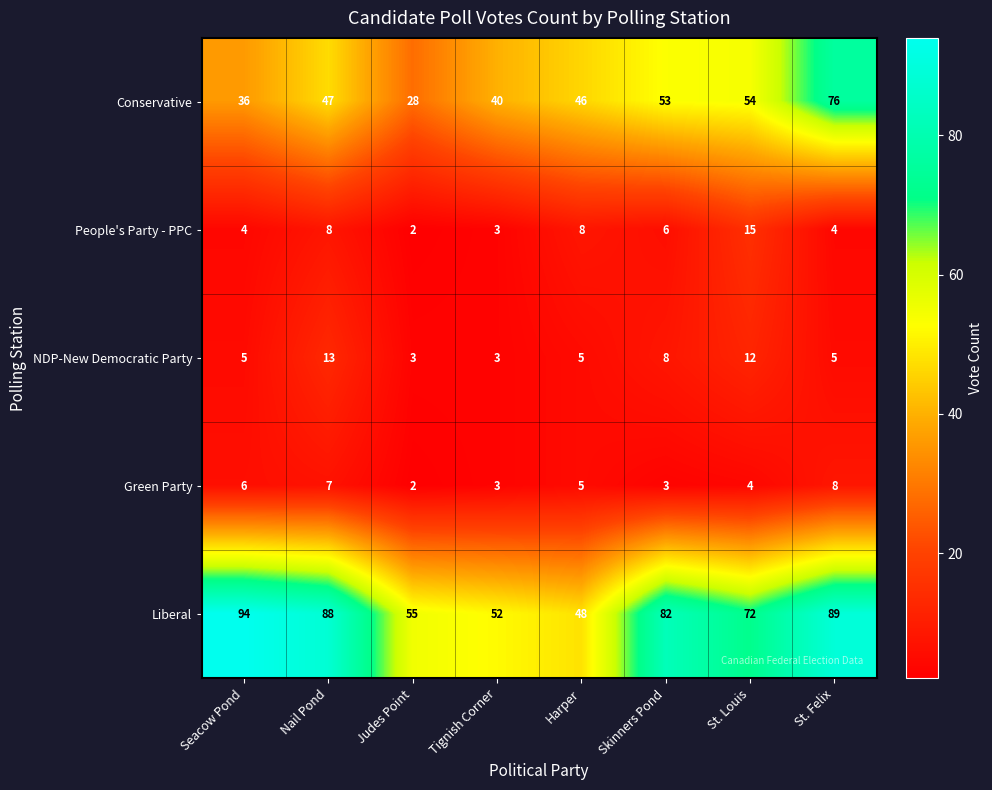

At which category is the sum across all series the highest?

St. Felix